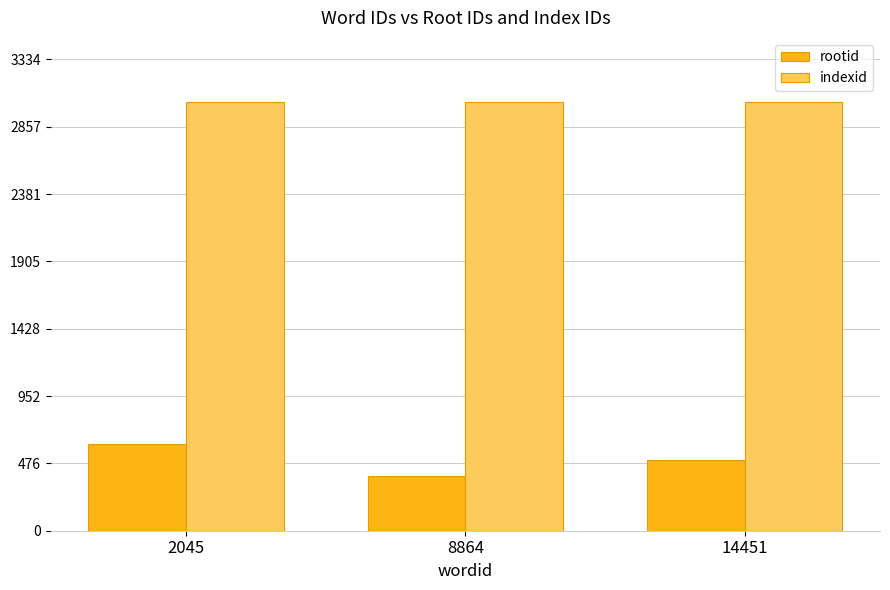

Which category has the lowest value in the rootid series?

8864